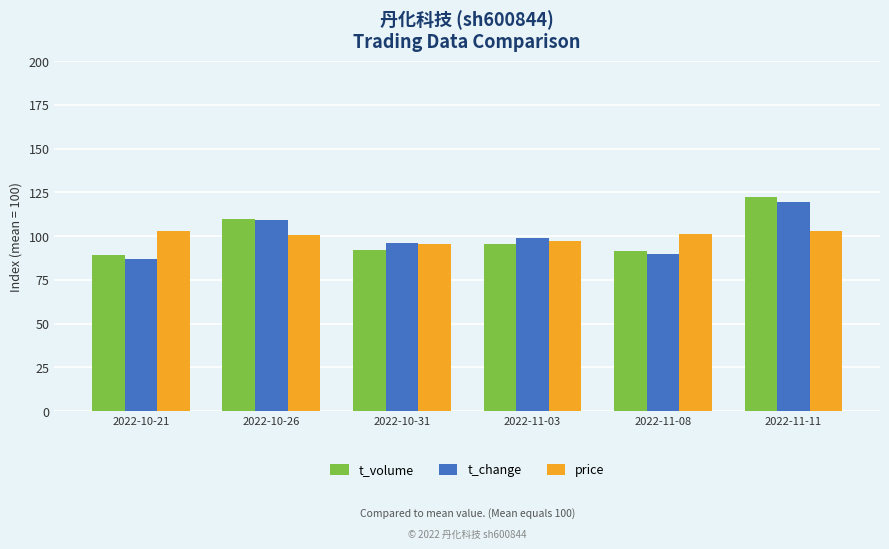

What is the difference between the maximum and second lowest values in the price series?

5.6